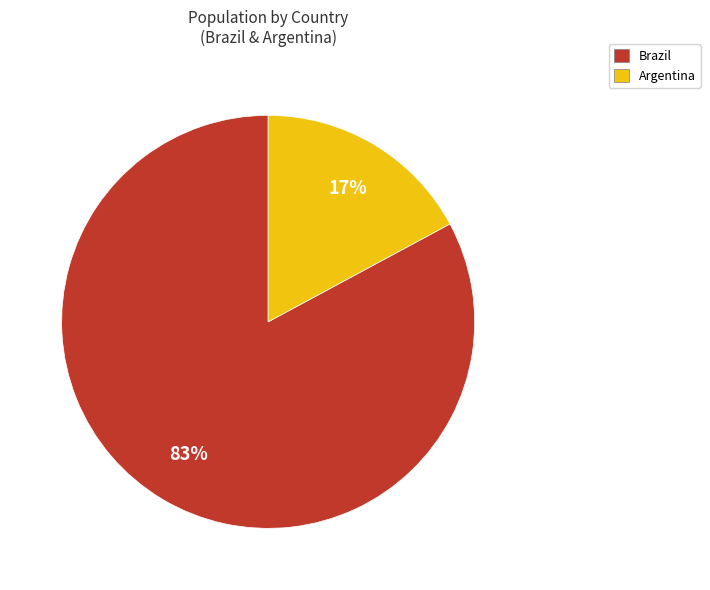

Which slice represents more than half of the pie?

Brazil